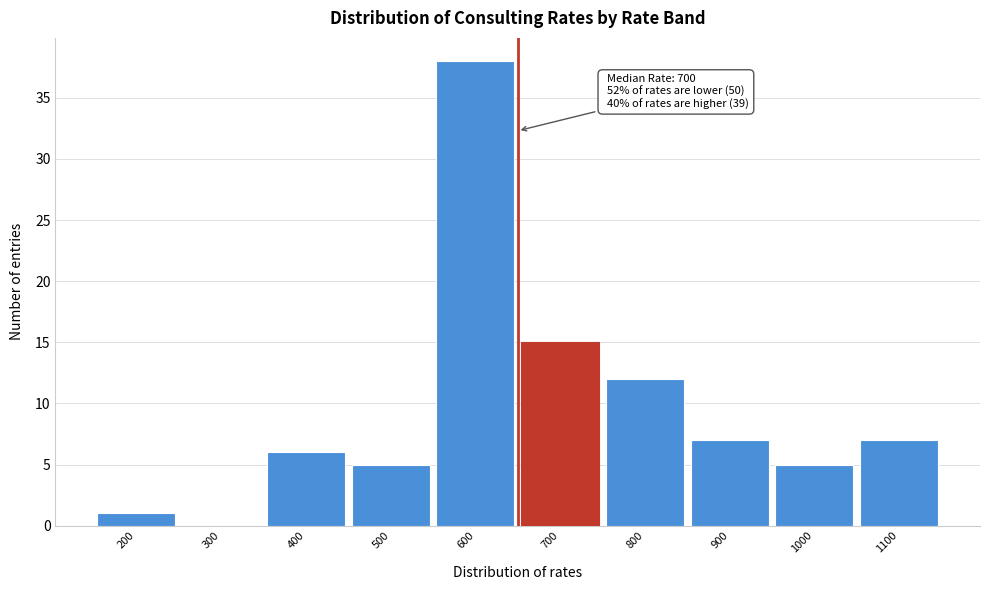

Reading left to right, transcribe all the data shown in this chart.

200=1	300=0	400=6	500=5	600=38	700=15	800=12	900=7	1000=5	1100=7